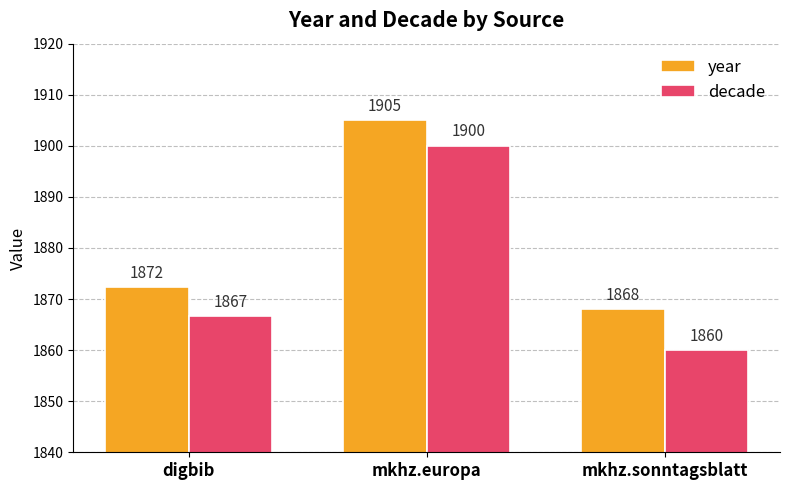

What is the lowest value of the year series?

1868.0